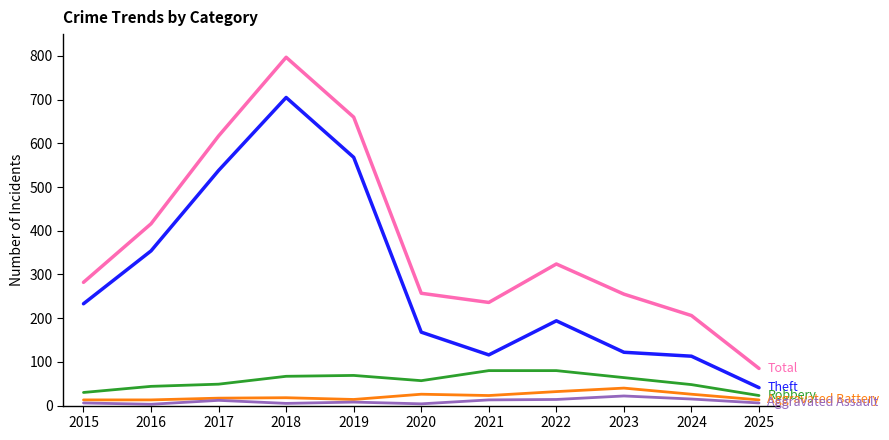

Which category has the highest value across all series?

2018